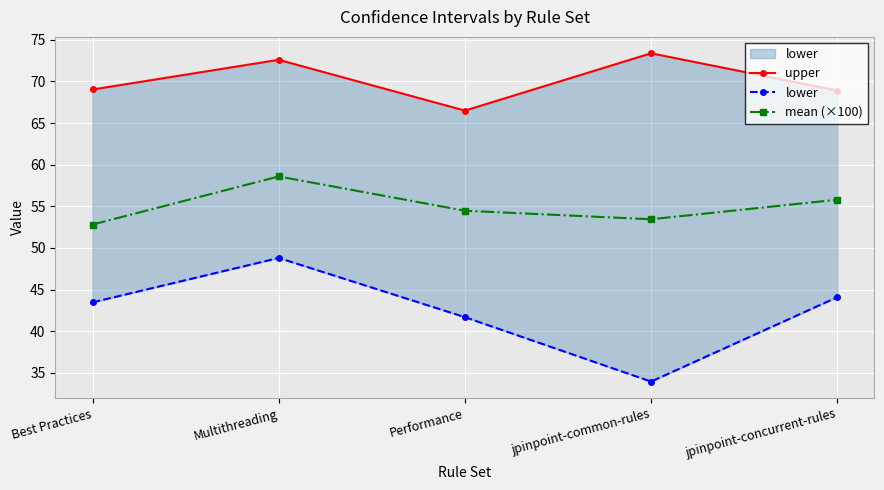

The value of mean (×100) at Best Practices is 27.5. True or false?

False